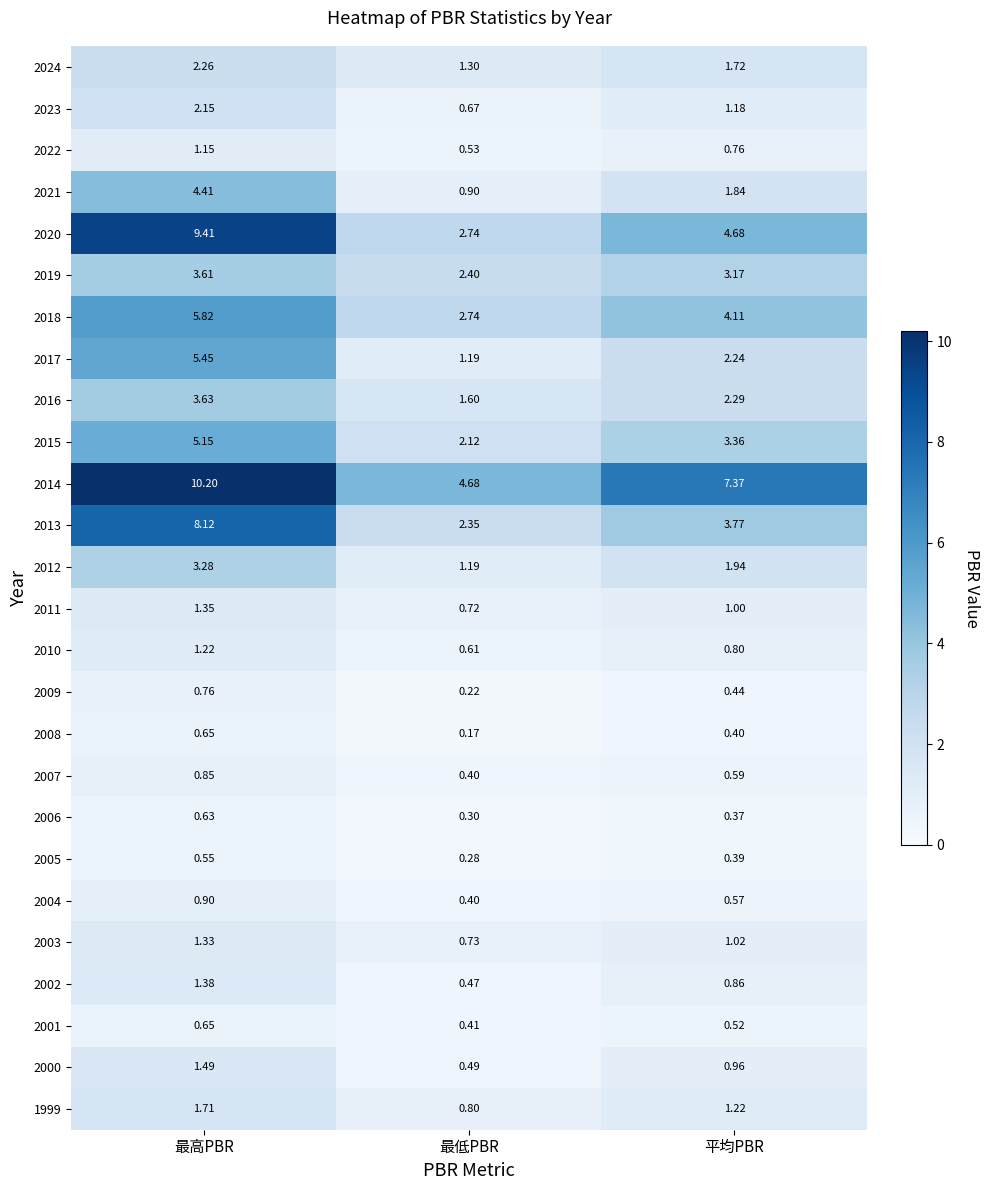

At which label is 2005 closest to 0?

最低PBR